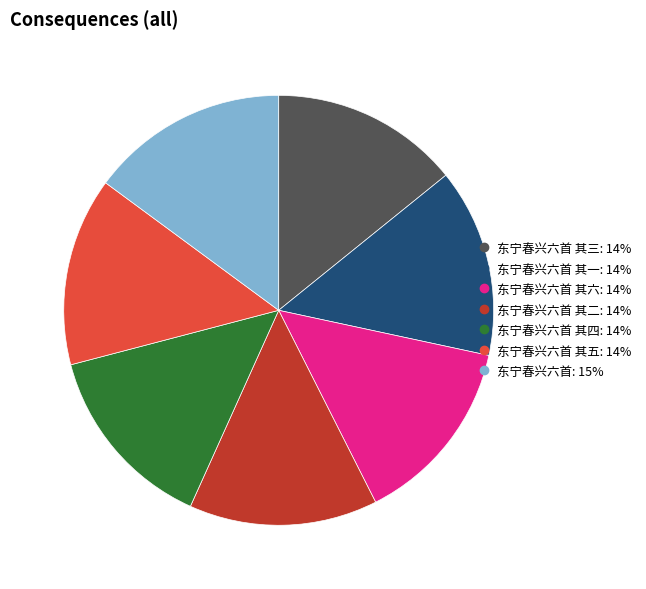

Is there any slice that represents more than half of the pie?

No